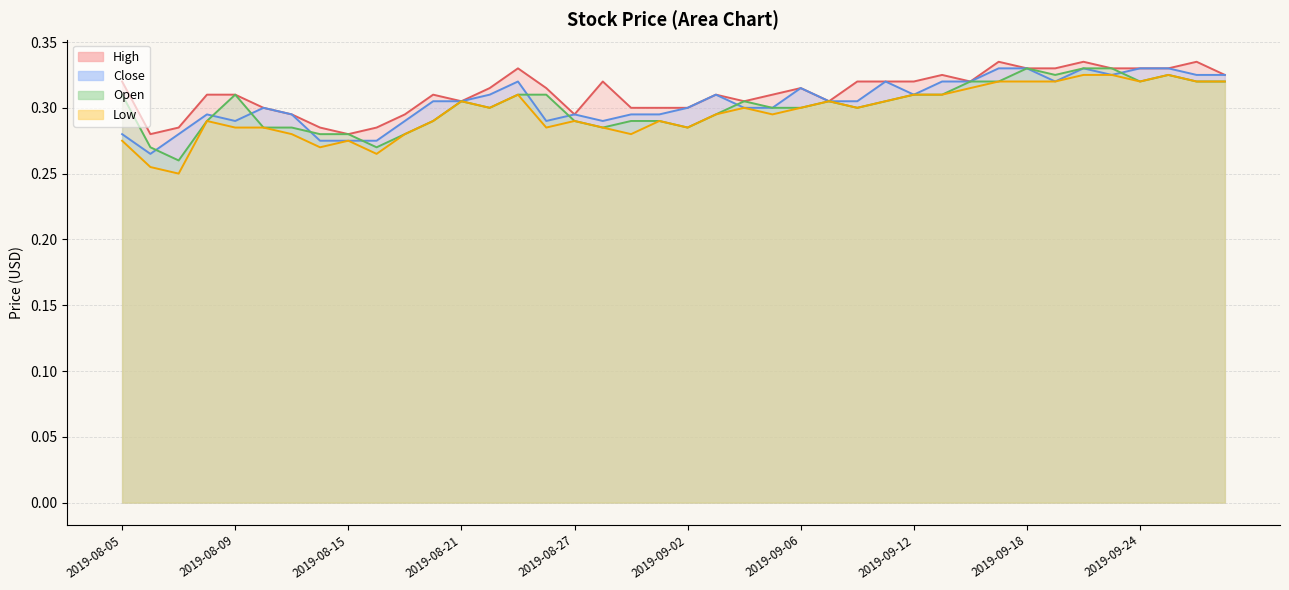

List the labels in order of Low value, largest first.

2019-09-20, 2019-09-23, 2019-09-25, 2019-09-17, 2019-09-18, 2019-09-19, 2019-09-24, 2019-09-26, 2019-09-27, 2019-09-16, 2019-08-23, 2019-09-12, 2019-09-13, 2019-08-21, 2019-09-09, 2019-09-11, 2019-08-22, 2019-09-04, 2019-09-06, 2019-09-10, 2019-09-03, 2019-09-05, 2019-08-08, 2019-08-20, 2019-08-27, 2019-08-30, 2019-08-09, 2019-08-12, 2019-08-26, 2019-08-28, 2019-09-02, 2019-08-13, 2019-08-19, 2019-08-29, 2019-08-05, 2019-08-15, 2019-08-14, 2019-08-16, 2019-08-06, 2019-08-07